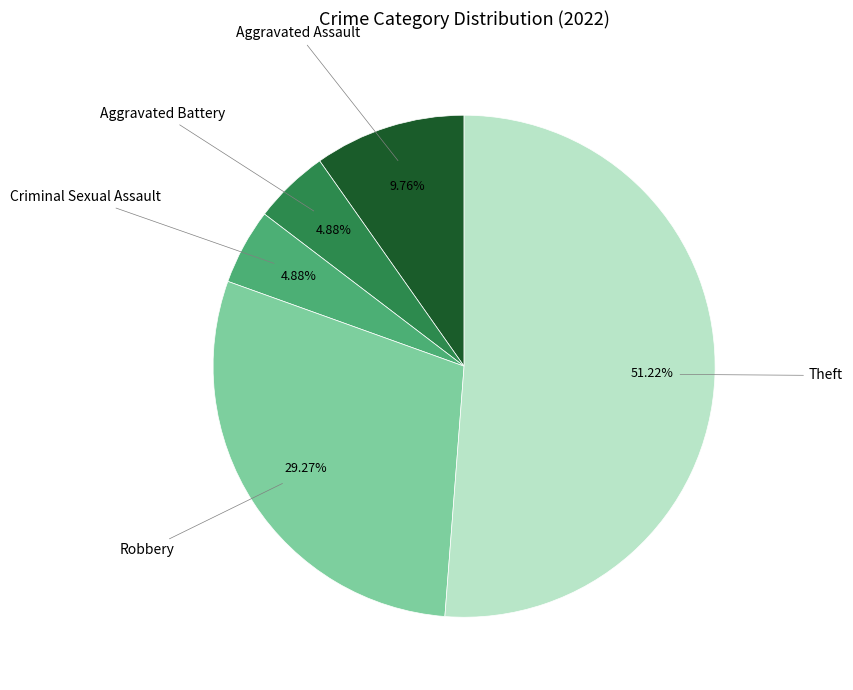

How many slices are in this pie chart?

5